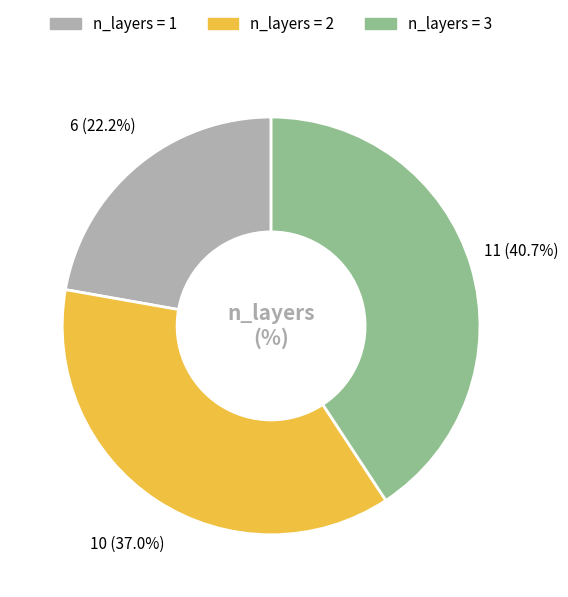

How many slices are in this pie chart?

3